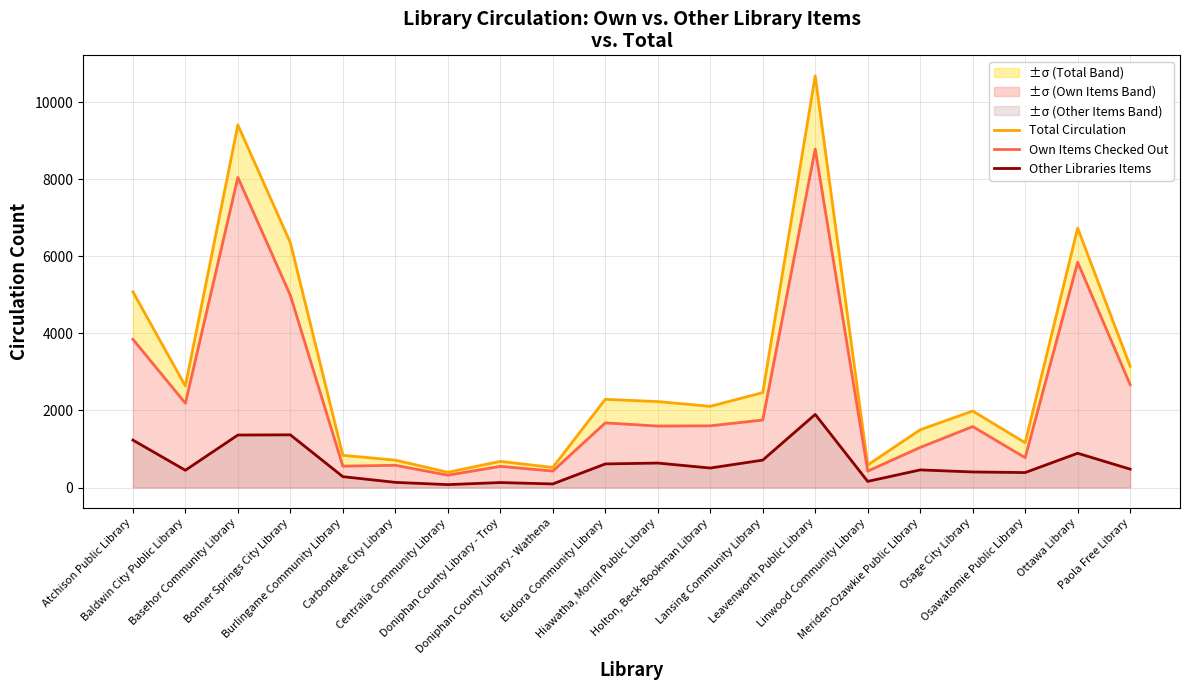

What is the difference between the highest and lowest values at Burlingame Community Library?

554